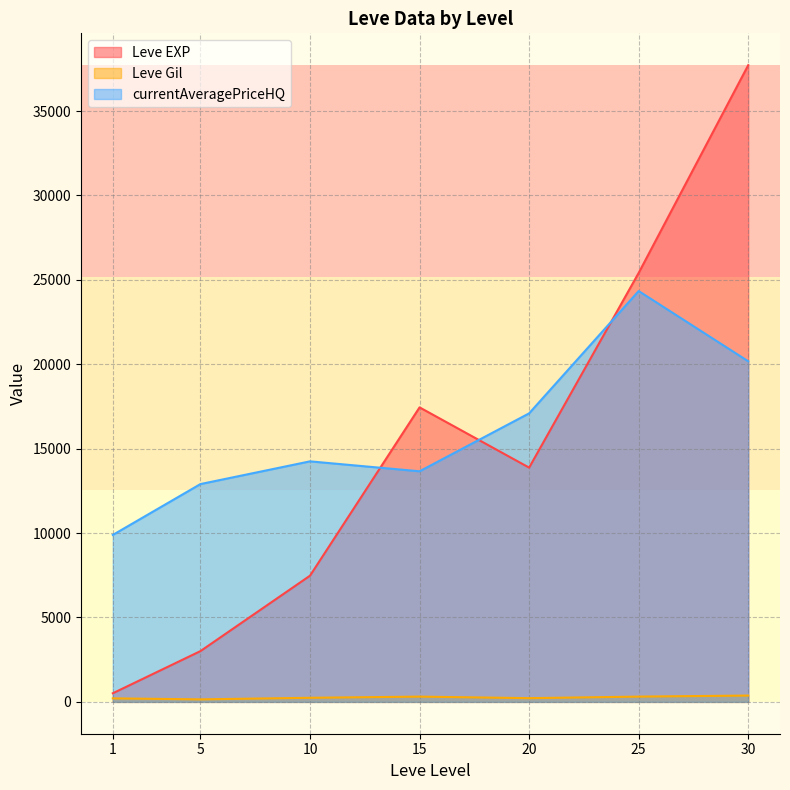

Read the currentAveragePriceHQ value at 25.

24335.9